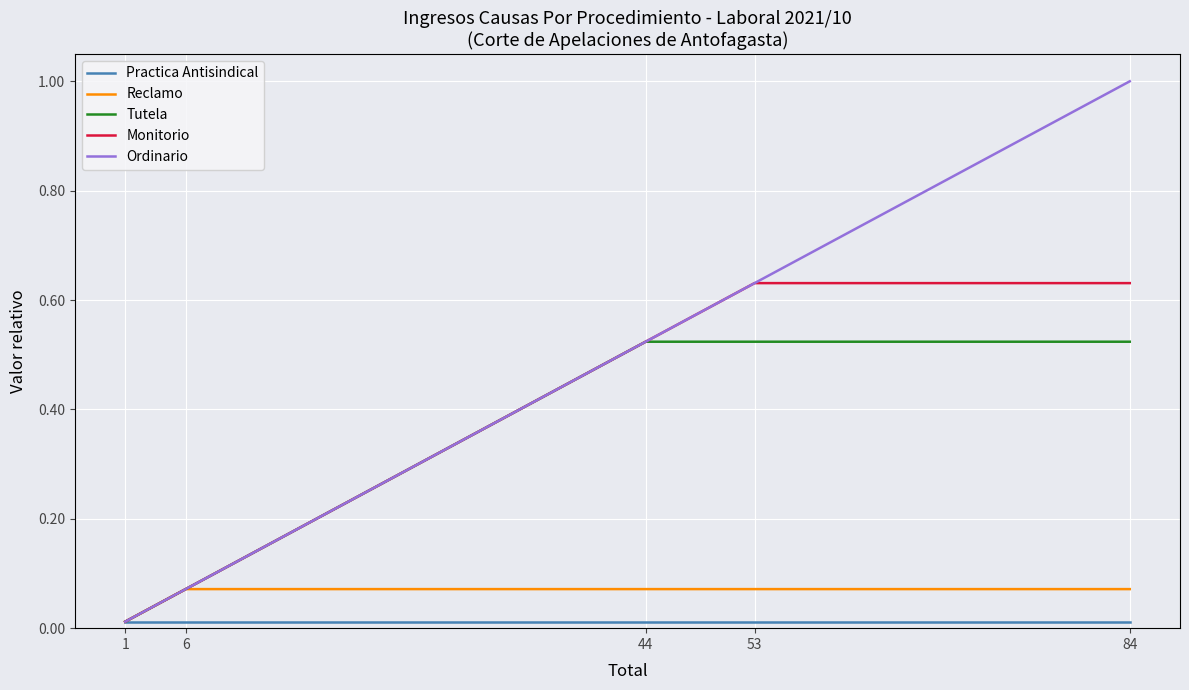

Which series has the largest total across all categories?

Ordinario